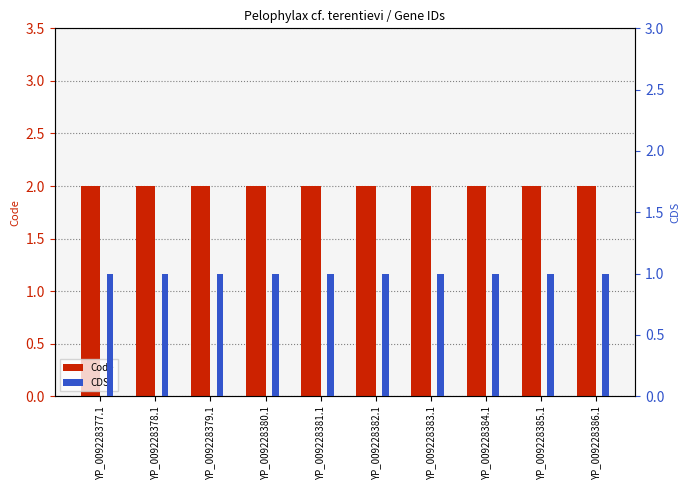

What is the value of the CDS bar at the 8th from the left?

1